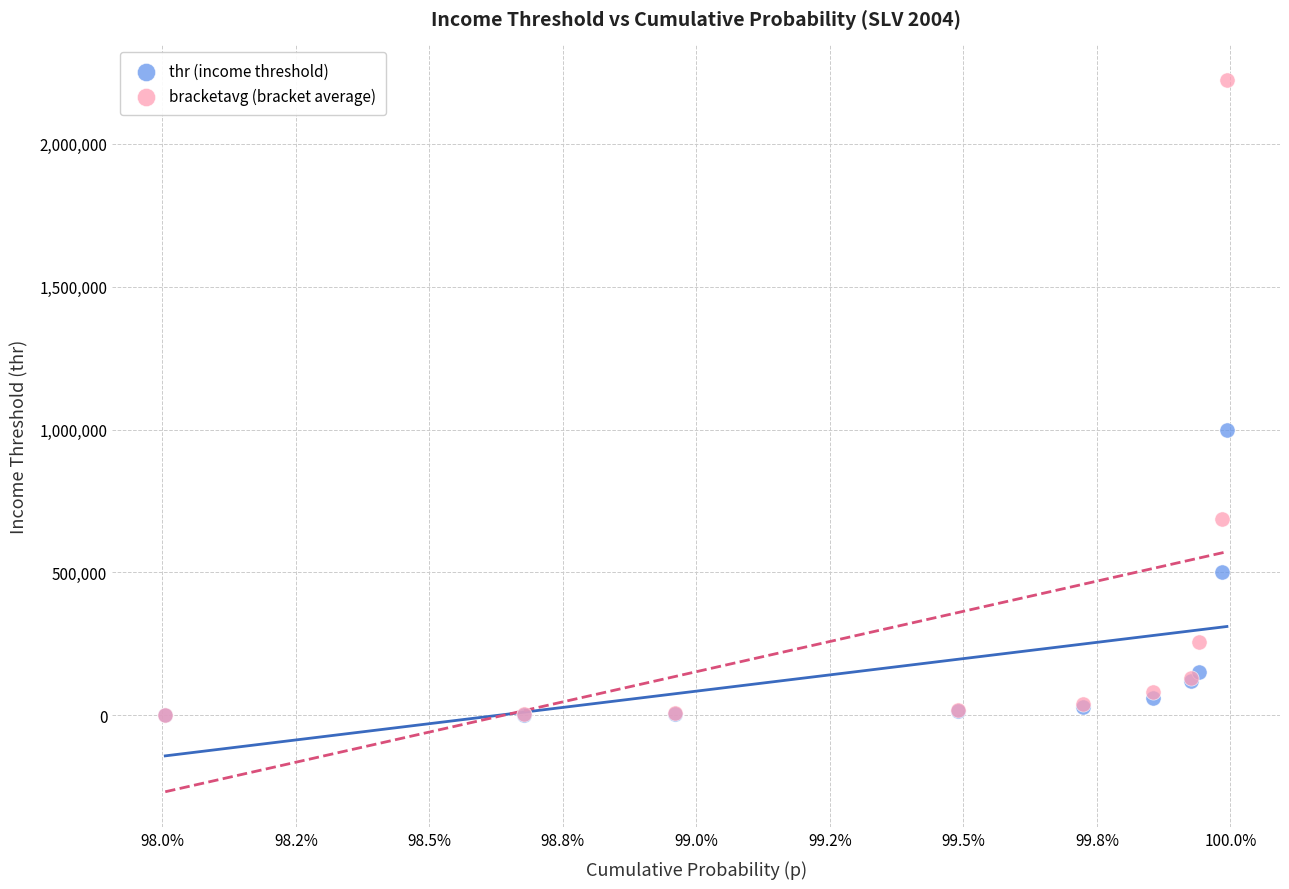

Which series has the widest spread of Y values?

bracketavg (bracket average)